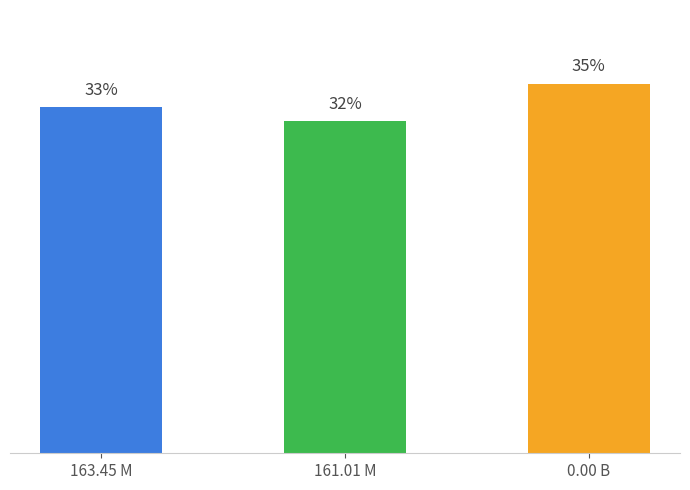

What is the value of the 2nd bar from the left?

31.7